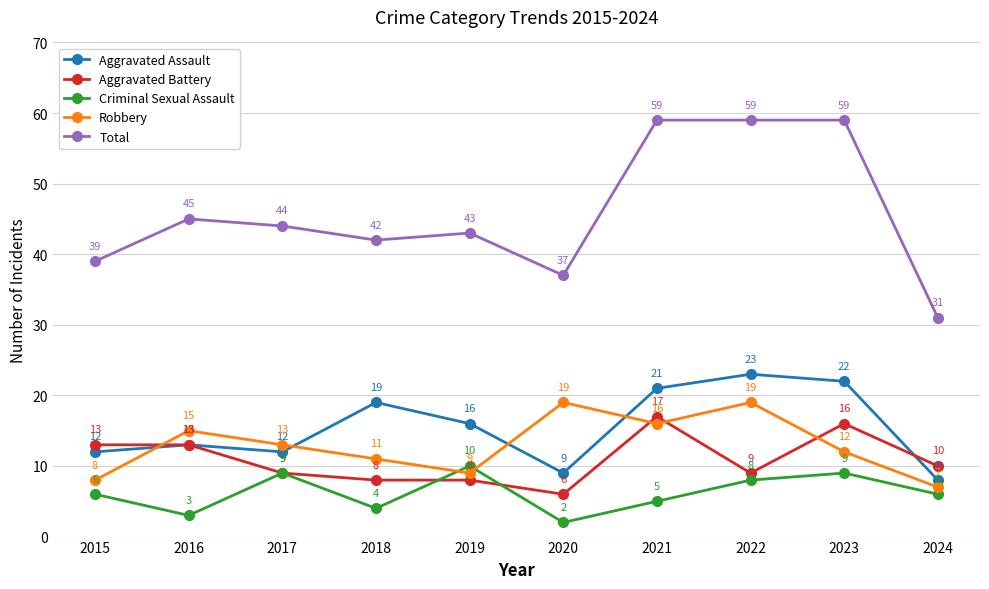

Rank the series at 2023 from highest to lowest value.

Total, Aggravated Assault, Aggravated Battery, Robbery, Criminal Sexual Assault